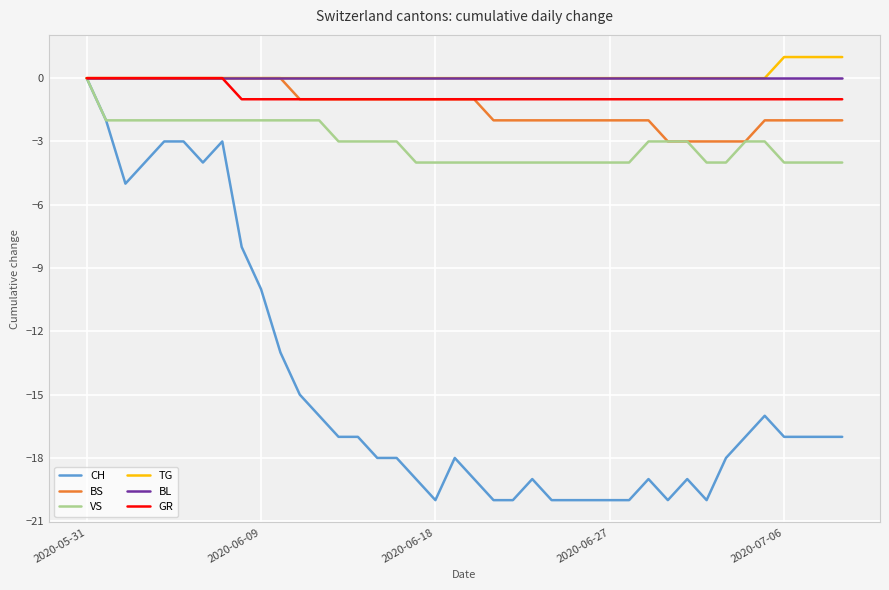

What is the smallest value displayed?

-20